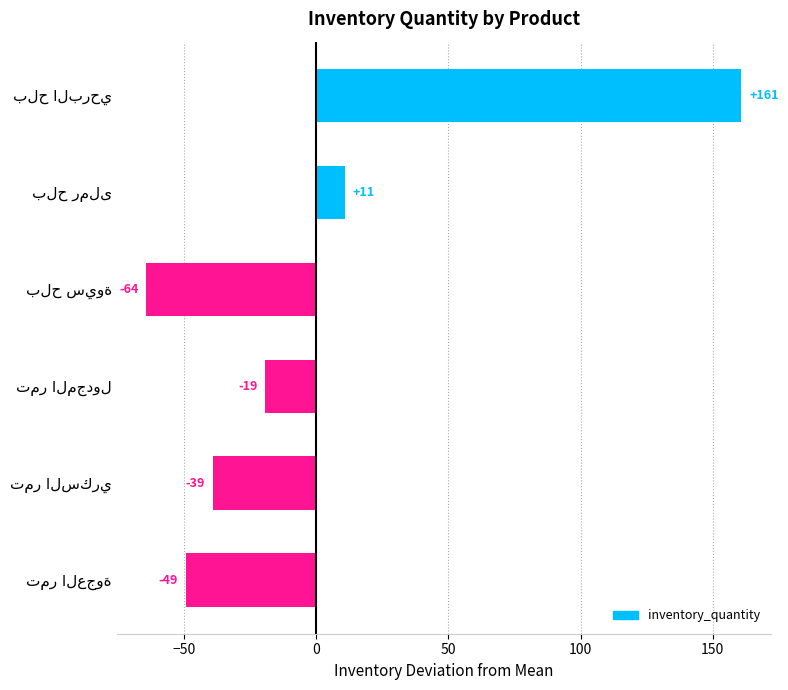

How many data points does each series have?

6